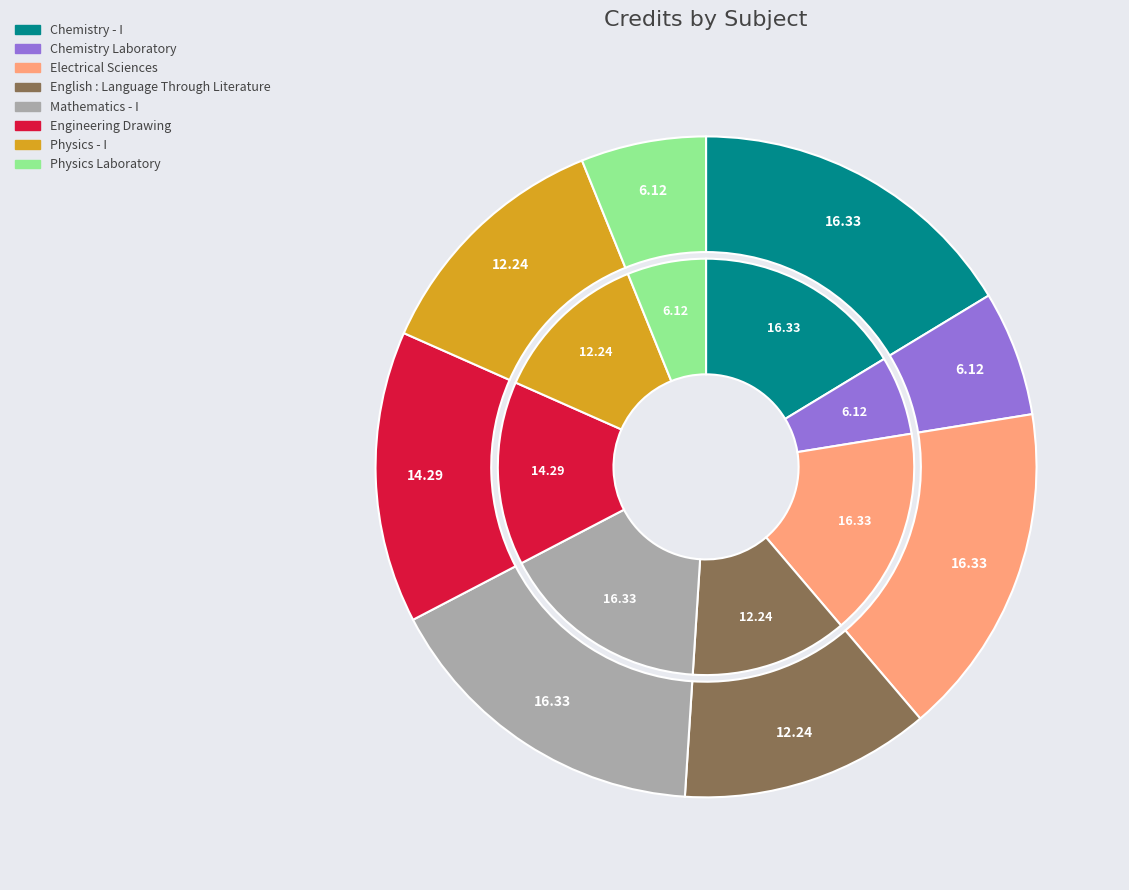

The Physics Laboratory slice represents 14% of the pie. True or false?

False